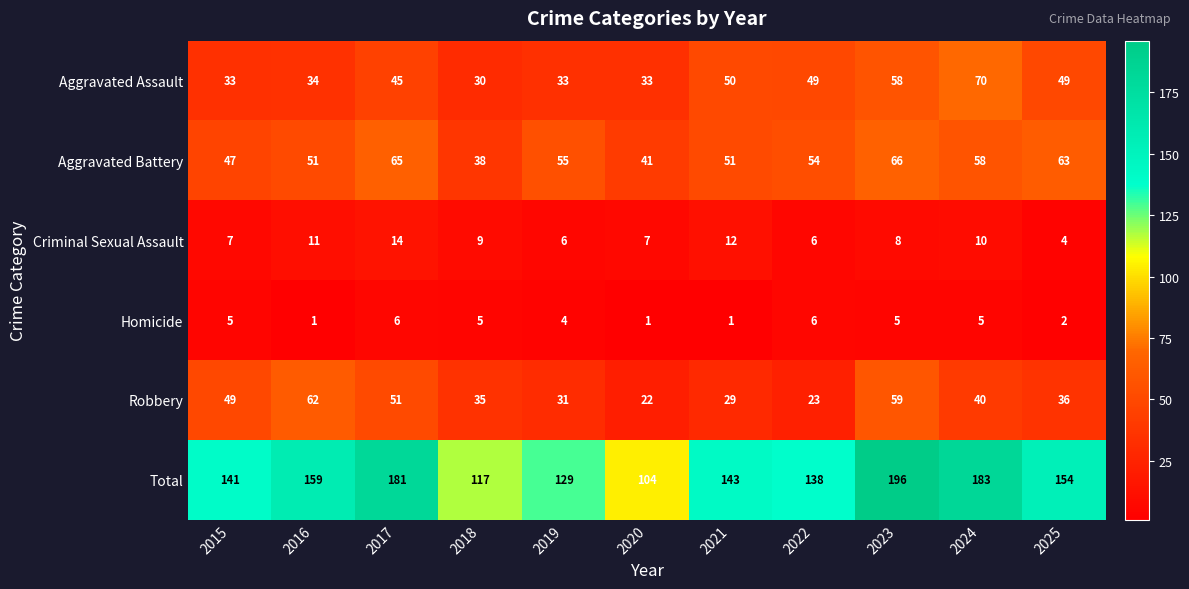

What is the difference between the maximum and minimum values in the Robbery series?

40